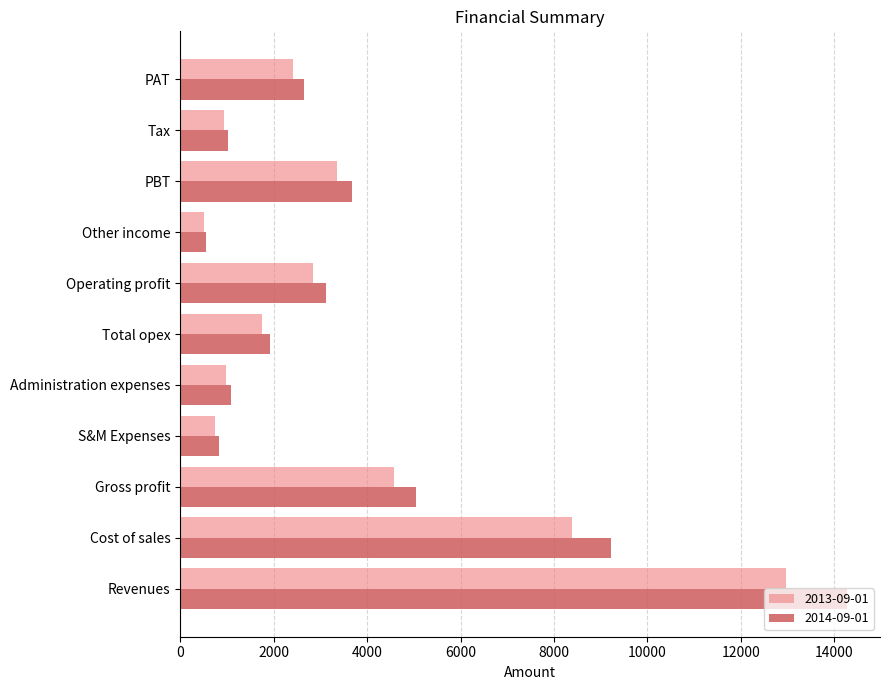

Is the value of 2014-09-01 at Cost of sales greater than the value of 2013-09-01 at Gross profit?

Yes